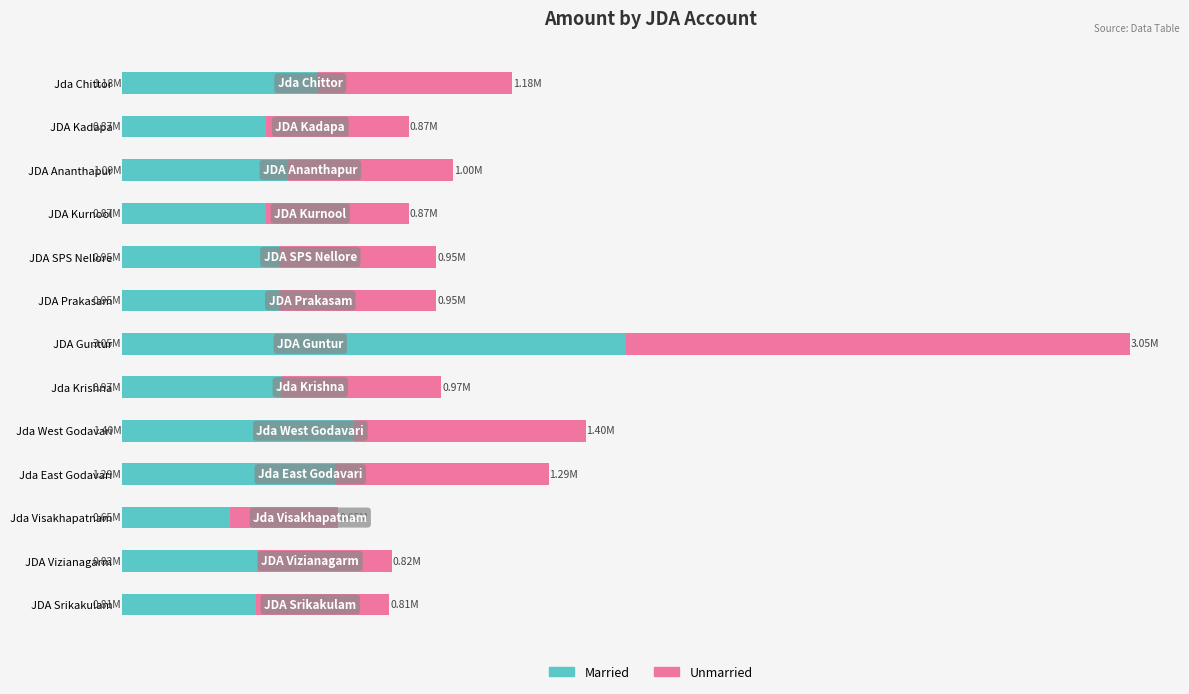

Reading left to right, what are all the values shown in this chart?

Left (Half Amount): 809465	816300	654340	1291170	1402860	966665	3050000	951665	951665	868335	1001665	868330	1180040
Right (Half Amount): 809465	816300	654340	1291170	1402860	966665	3050000	951665	951665	868335	1001665	868330	1180040